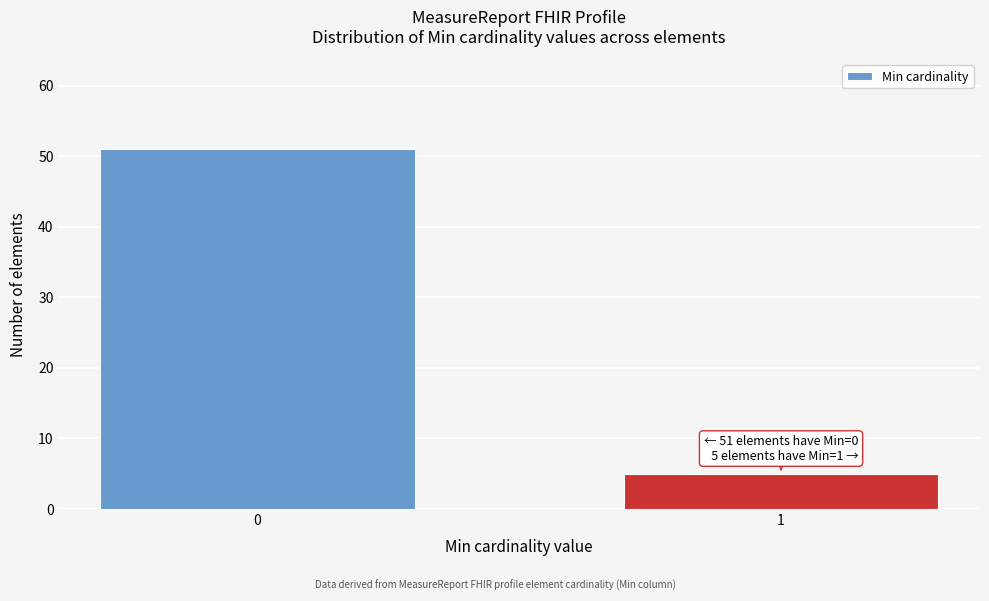

Reading left to right, extract all data points from this chart.

51	5